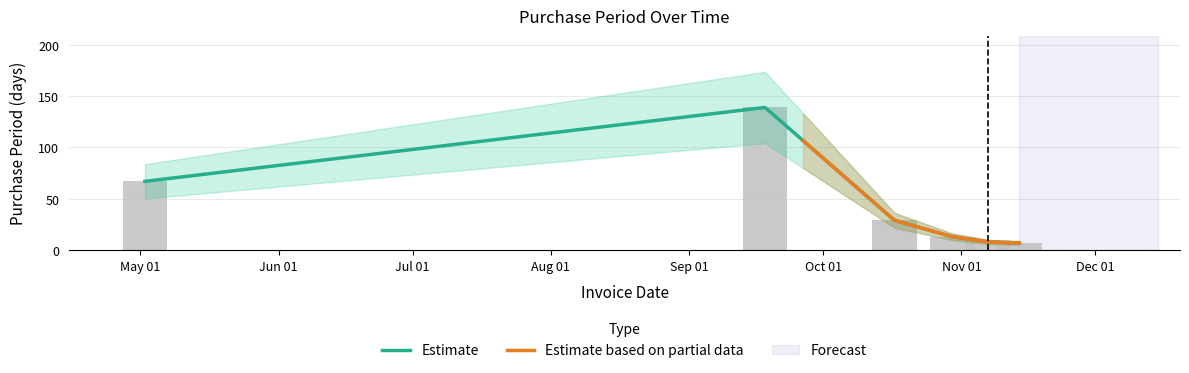

What is the difference between the maximum and second lowest values?

131